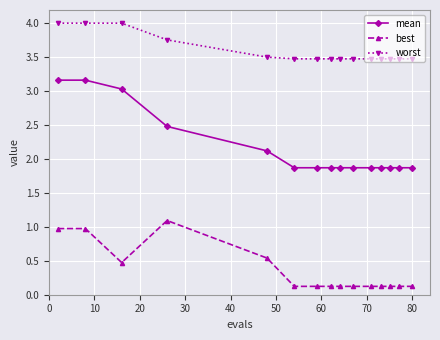

What is the highest value of the best series?

1.1